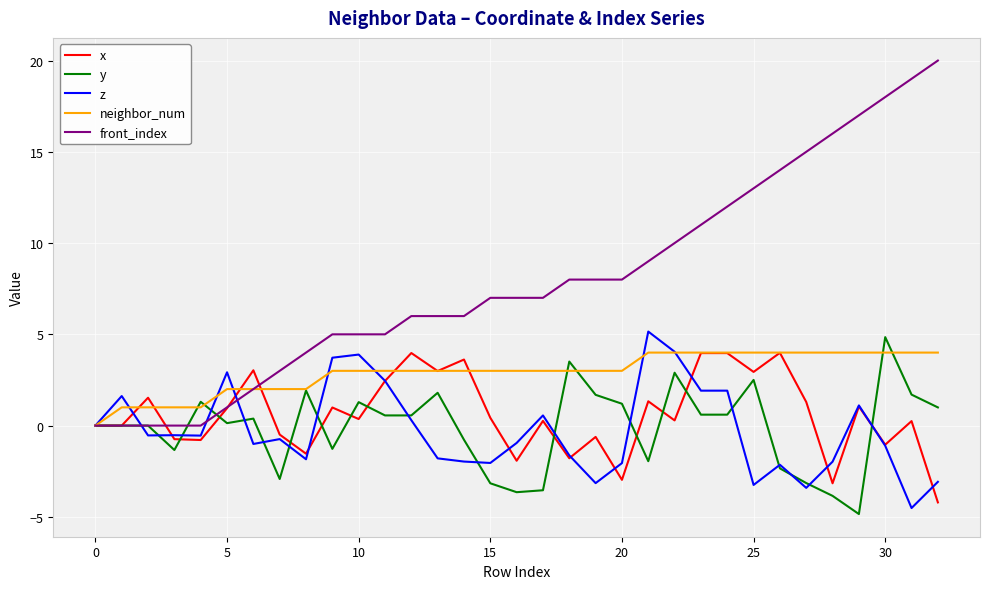

What is the minimum value for z?

-4.5